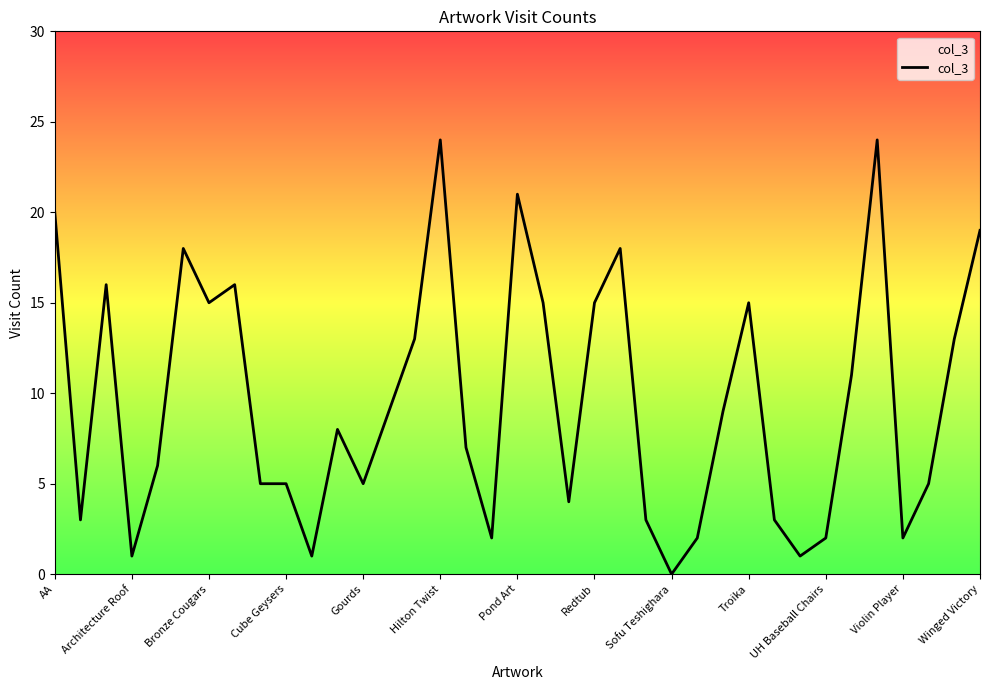

What is the difference between the maximum and minimum values?

24